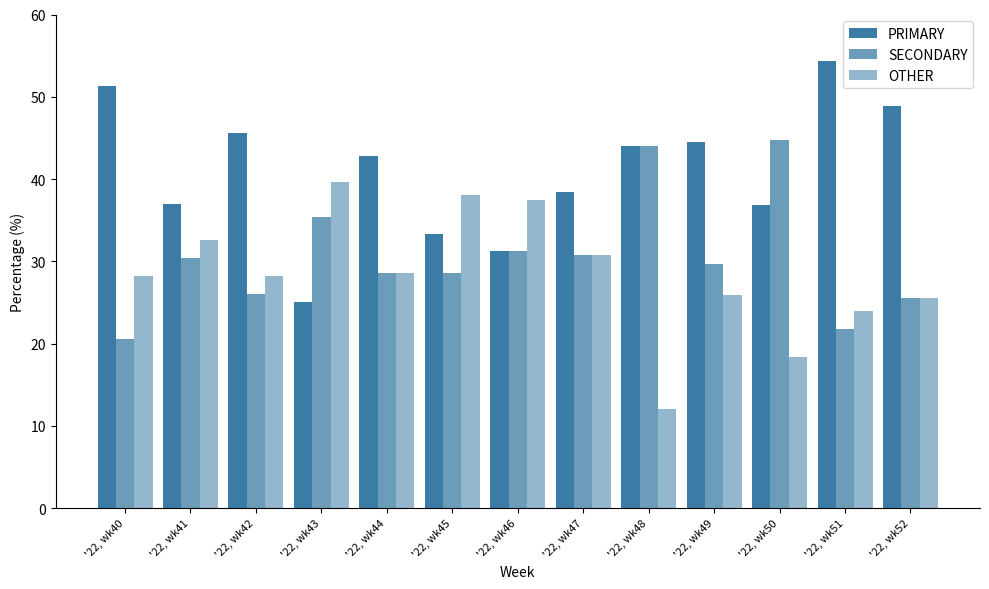

Does the chart contain stacked bars?

No